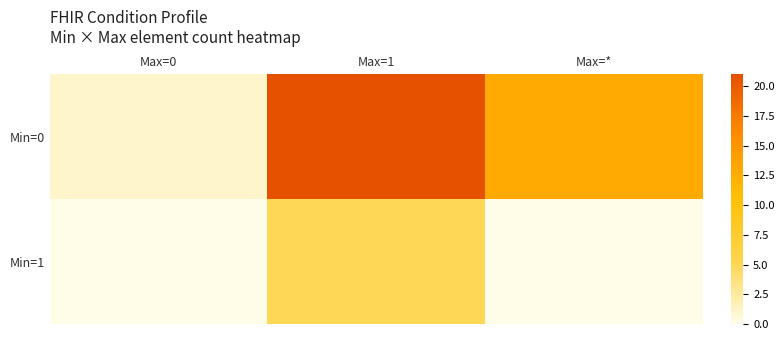

What is the spread (max minus min) of values at Max=0?

1